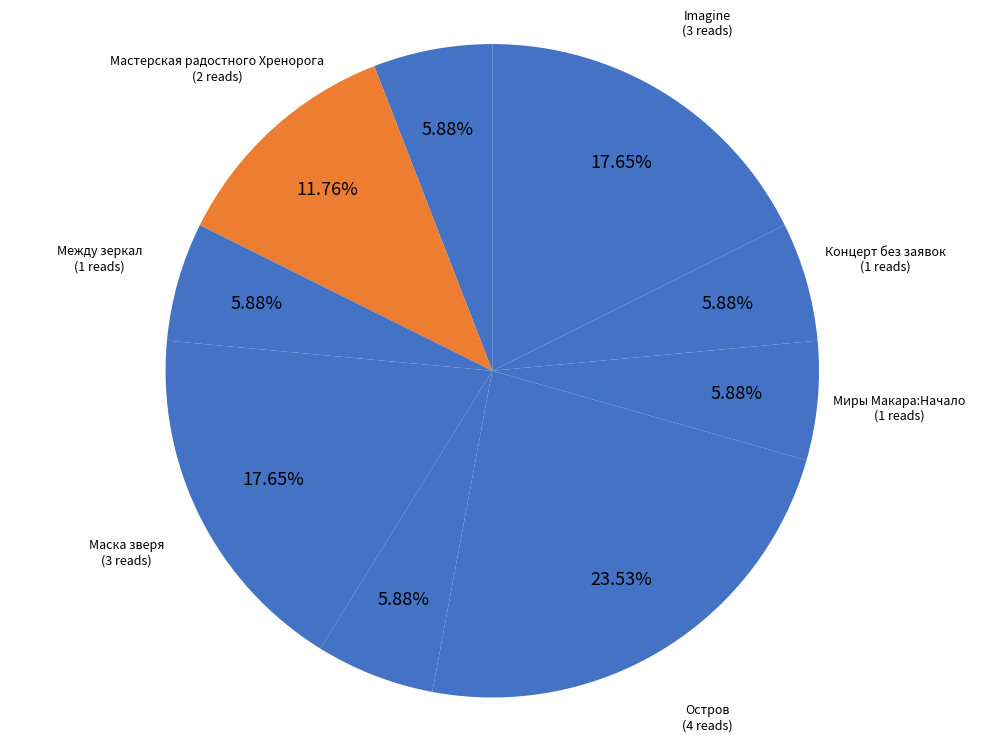

To the nearest percent, what portion does Код Ленина represent?

6%